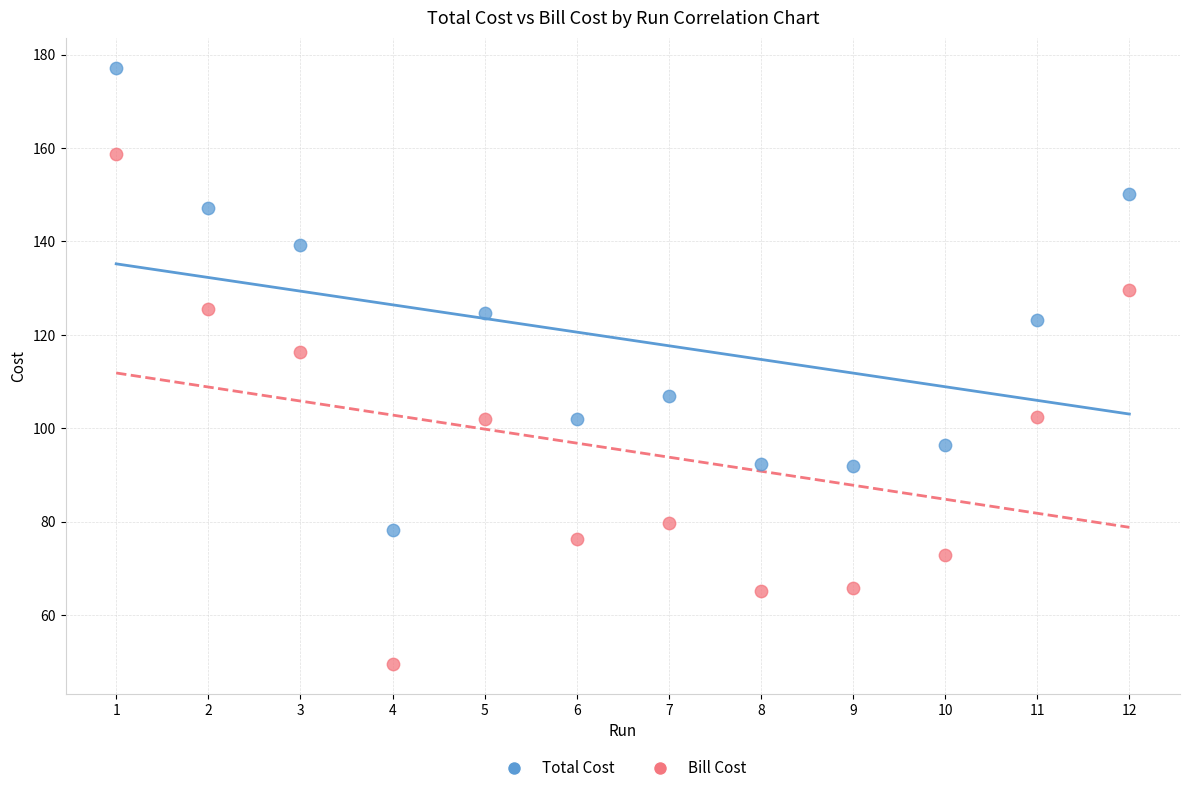

Which series has the widest spread of Y values?

Bill Cost